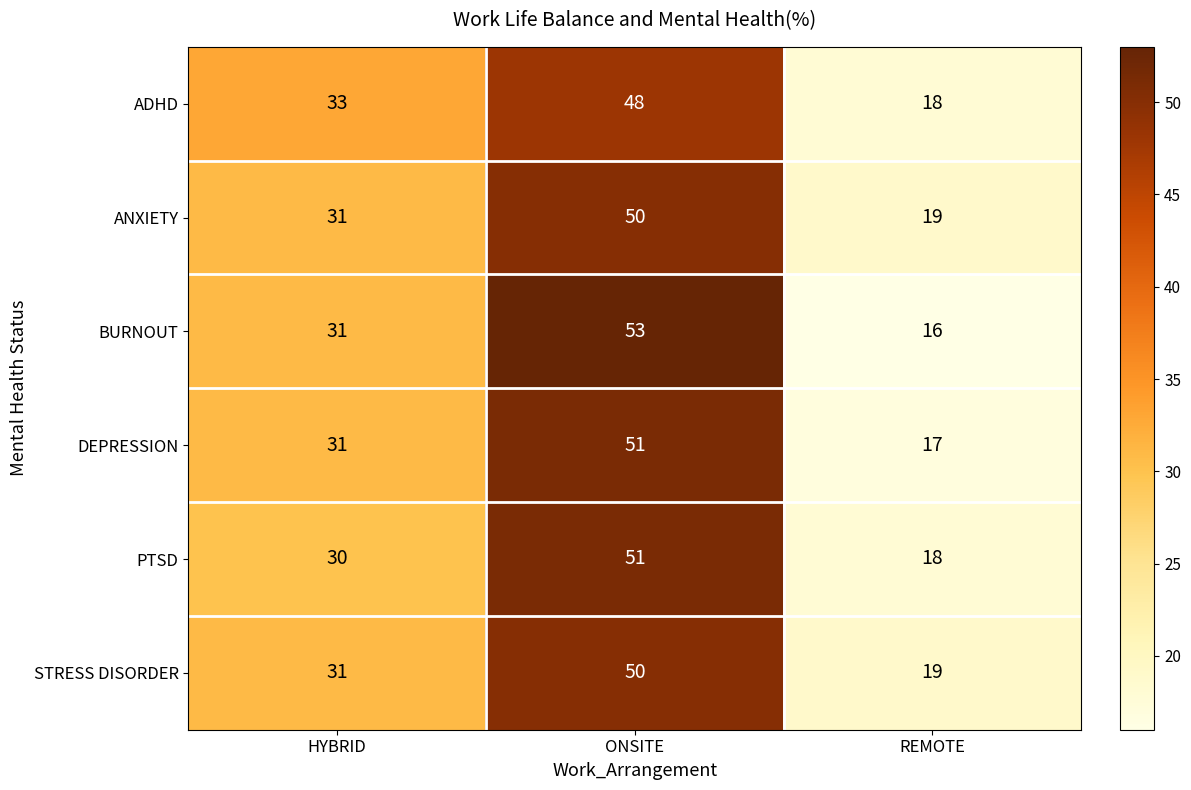

What is the minimum value shown in the chart?

16